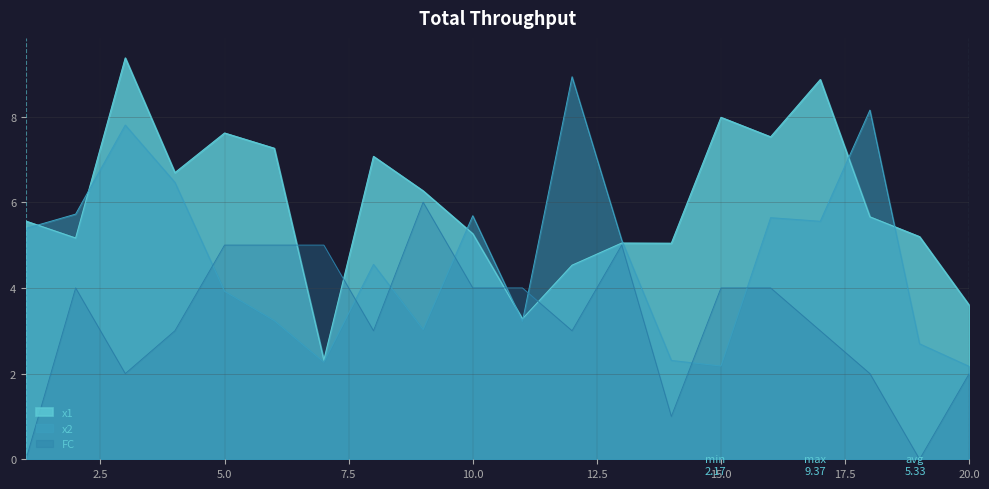

Is it true that x2 equals 5.1 at 13?

True